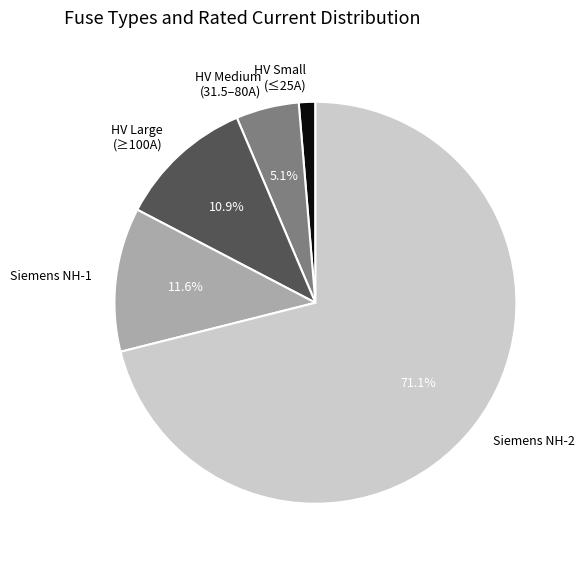

Which category accounts for the majority?

Siemens NH-2